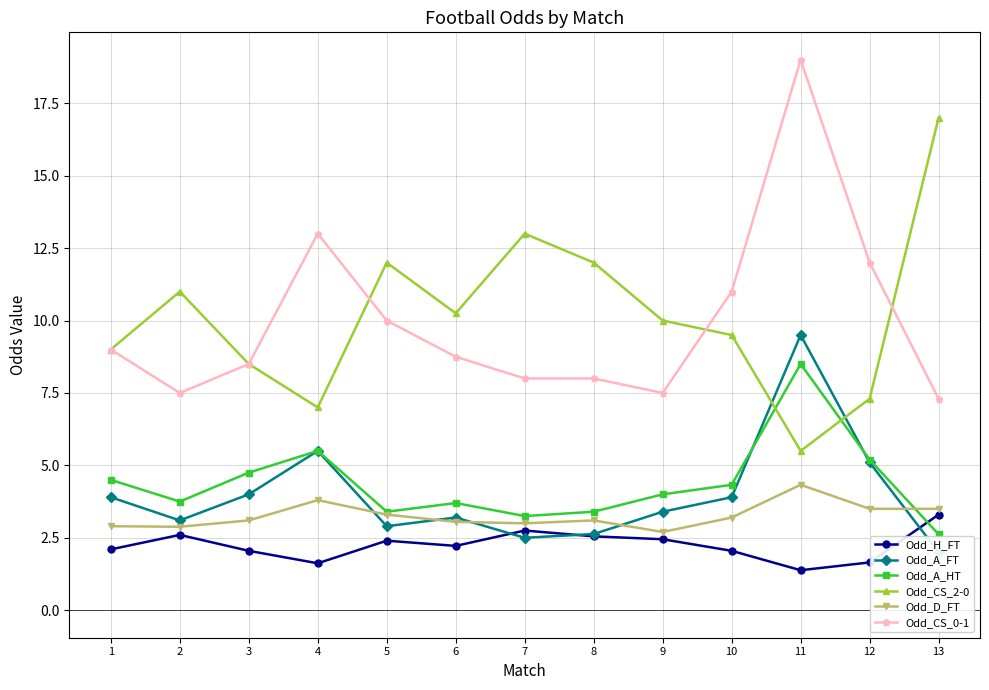

List the series in order of their peak value, highest first.

Odd_CS_0-1, Odd_CS_2-0, Odd_A_FT, Odd_A_HT, Odd_D_FT, Odd_H_FT